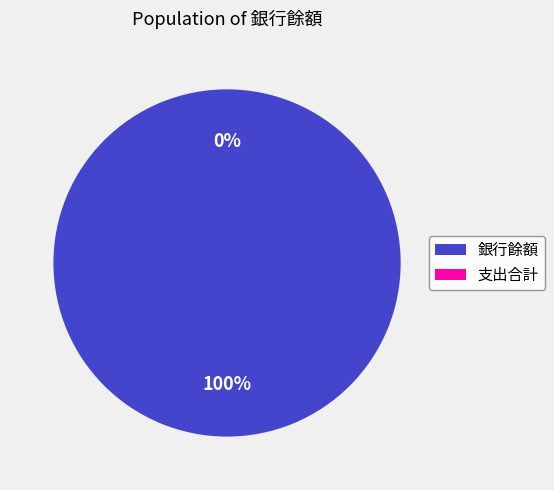

The 支出合計 slice represents 6% of the pie. True or false?

False